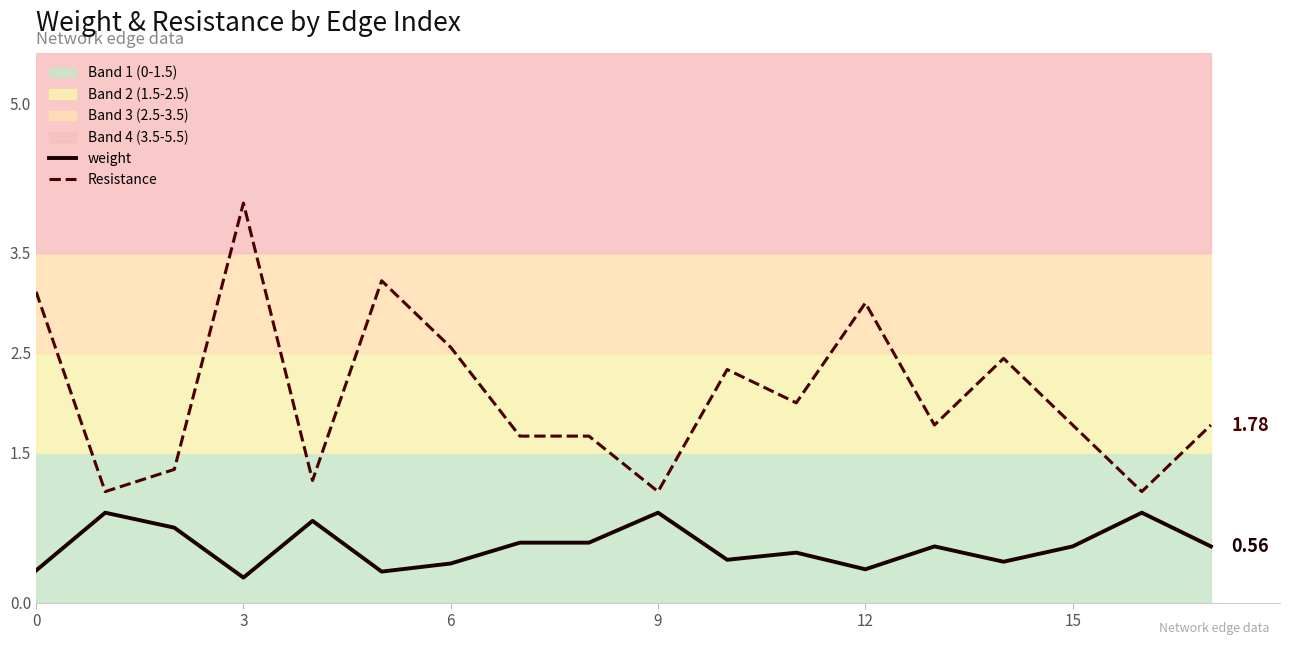

What is the average value of the Resistance series?

2.1